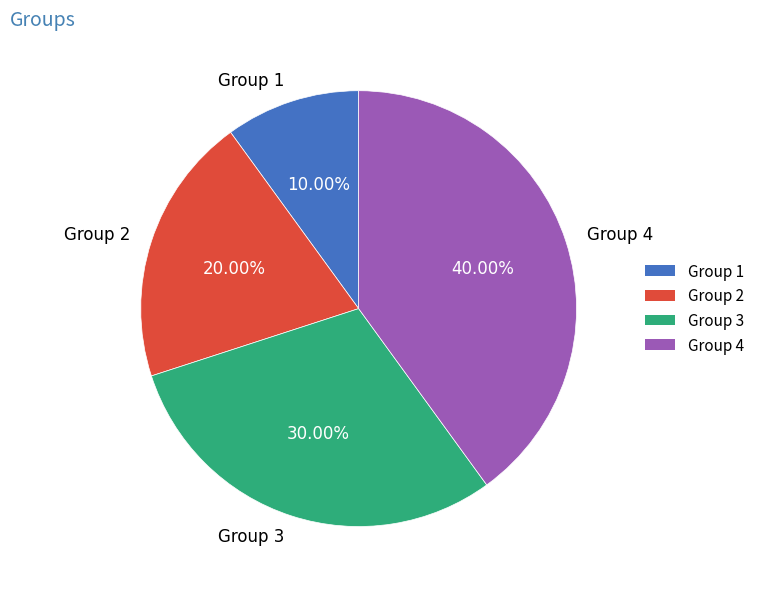

Approximately how many times larger is the value at Group 3 compared to Group 1?

3.0